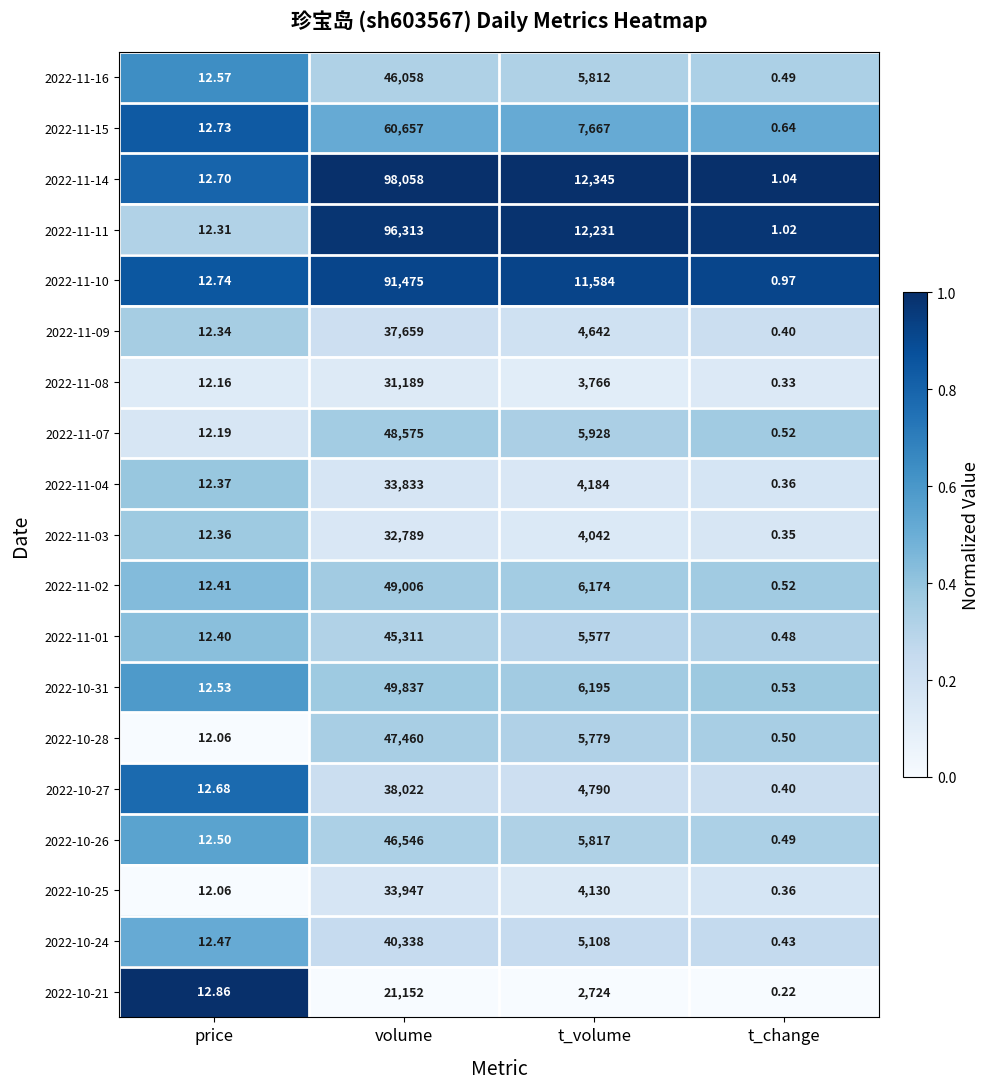

Where is 2022-10-31 nearest to the value 24918?

t_volume